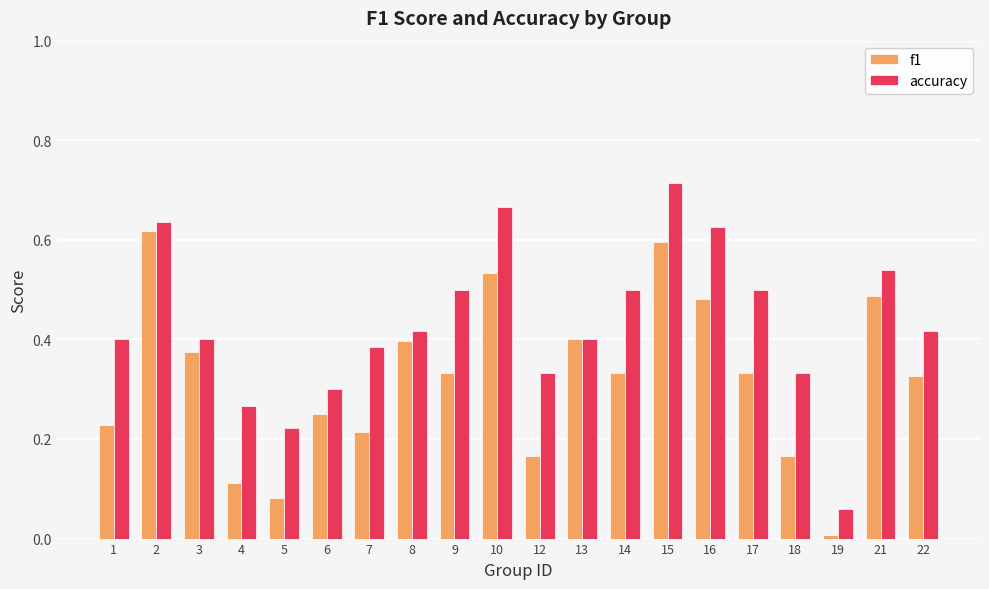

Which category has the lowest value across all series?

19